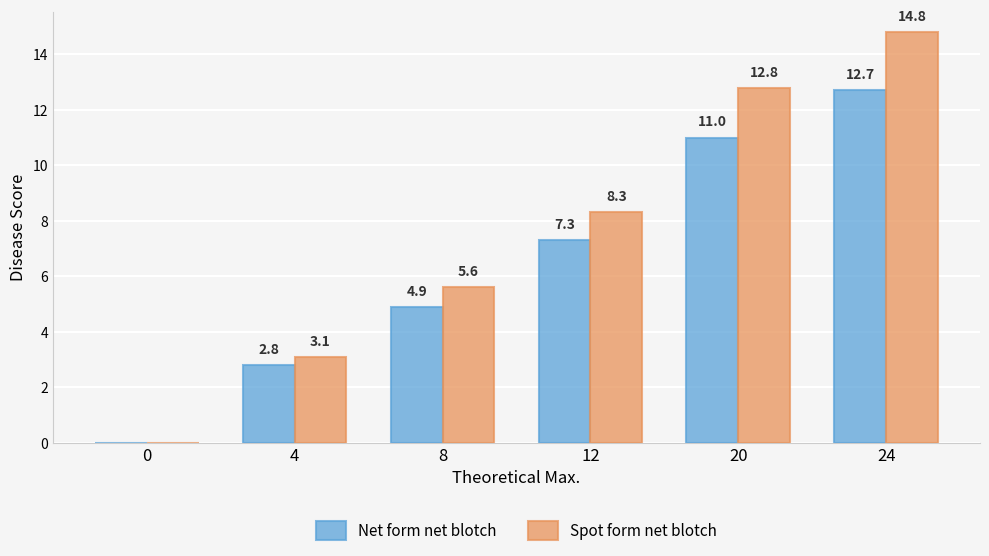

Which series changed the most between 4 and 20?

Spot form net blotch